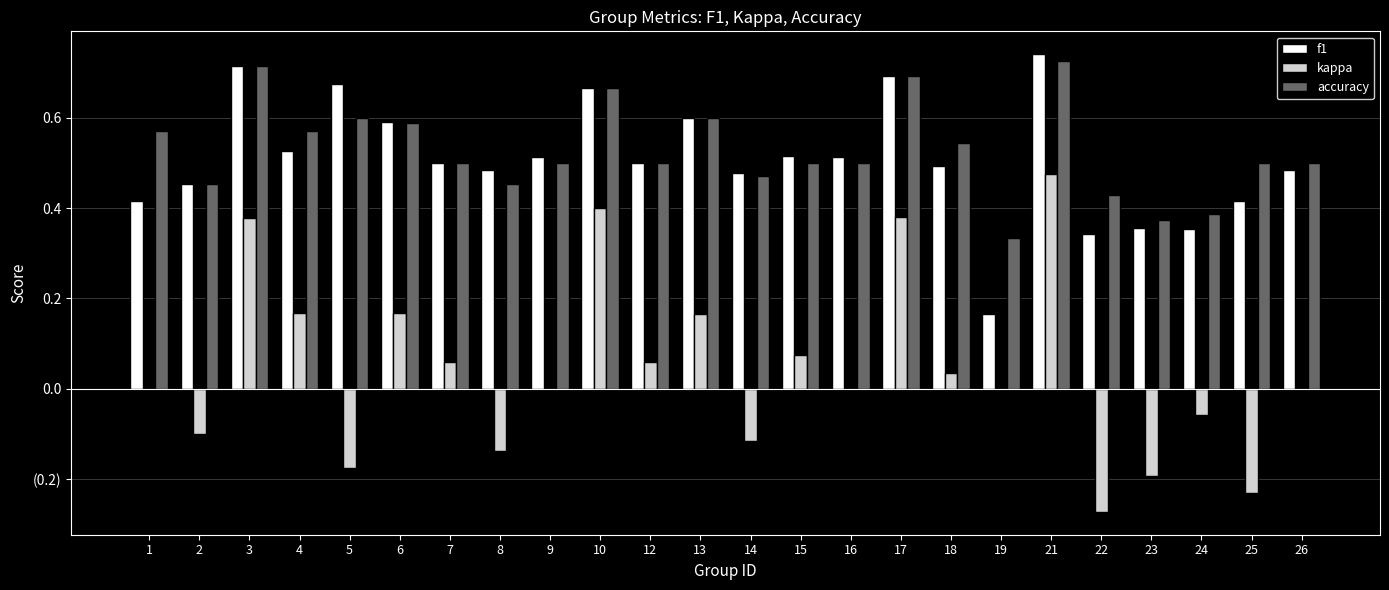

Is the value of accuracy at 5 greater than the value of f1 at 16?

Yes